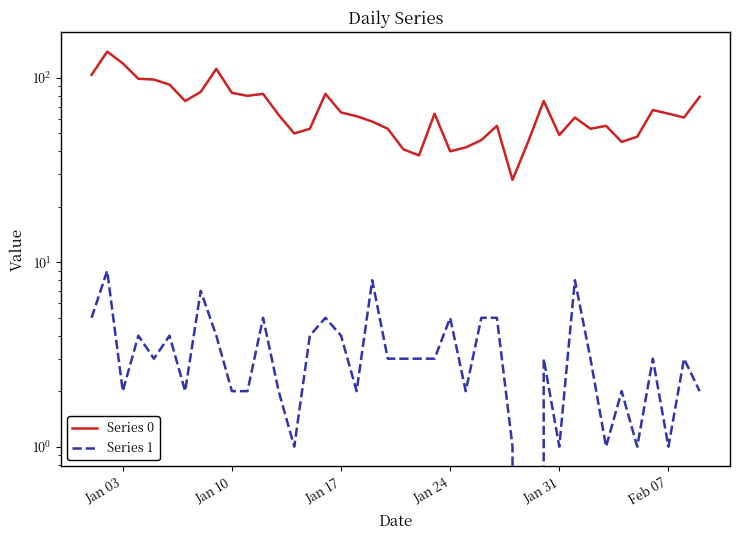

True or false: Series 1 and Series 0 cross at least once.

False